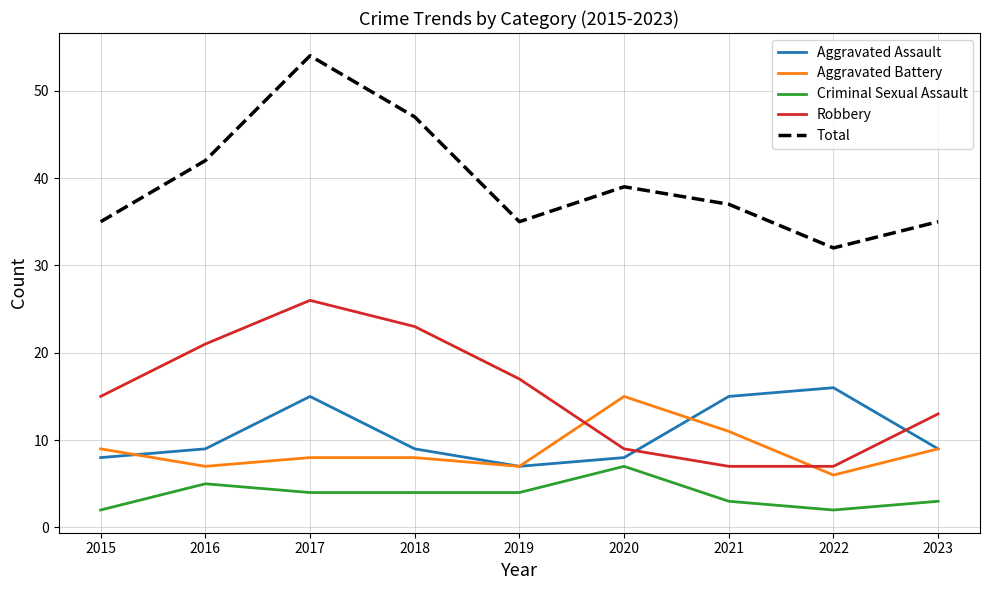

After their last crossing, which series has the higher values: Aggravated Assault or Robbery?

Robbery